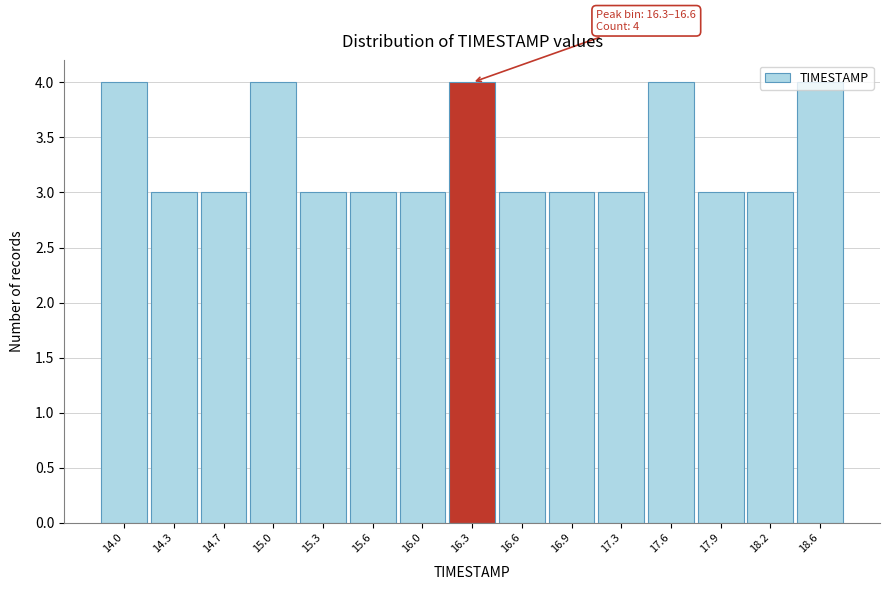

Is it true that the value at 17.3 is 4?

False